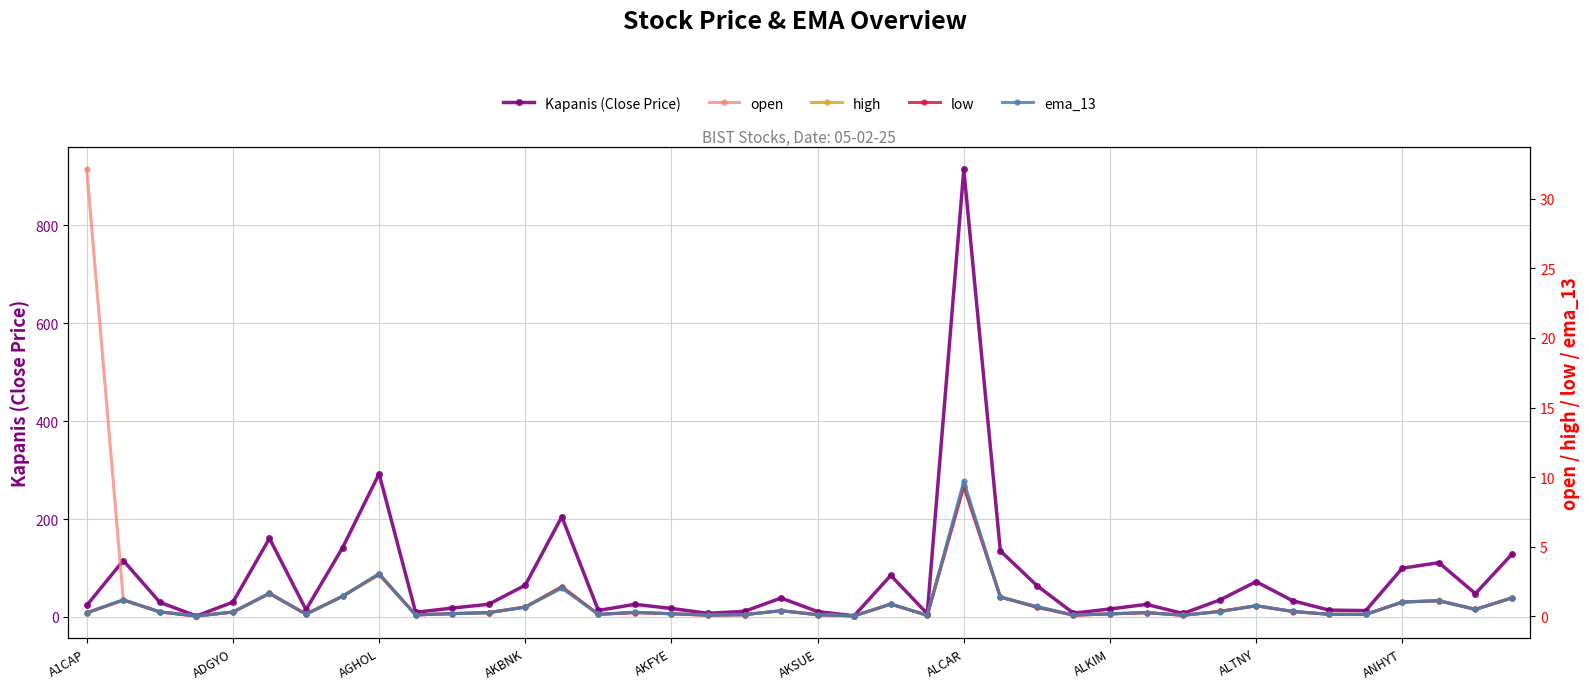

At 17, list the series in order from largest to smallest.

Kapanis (Close Price), open, high, low, ema_13